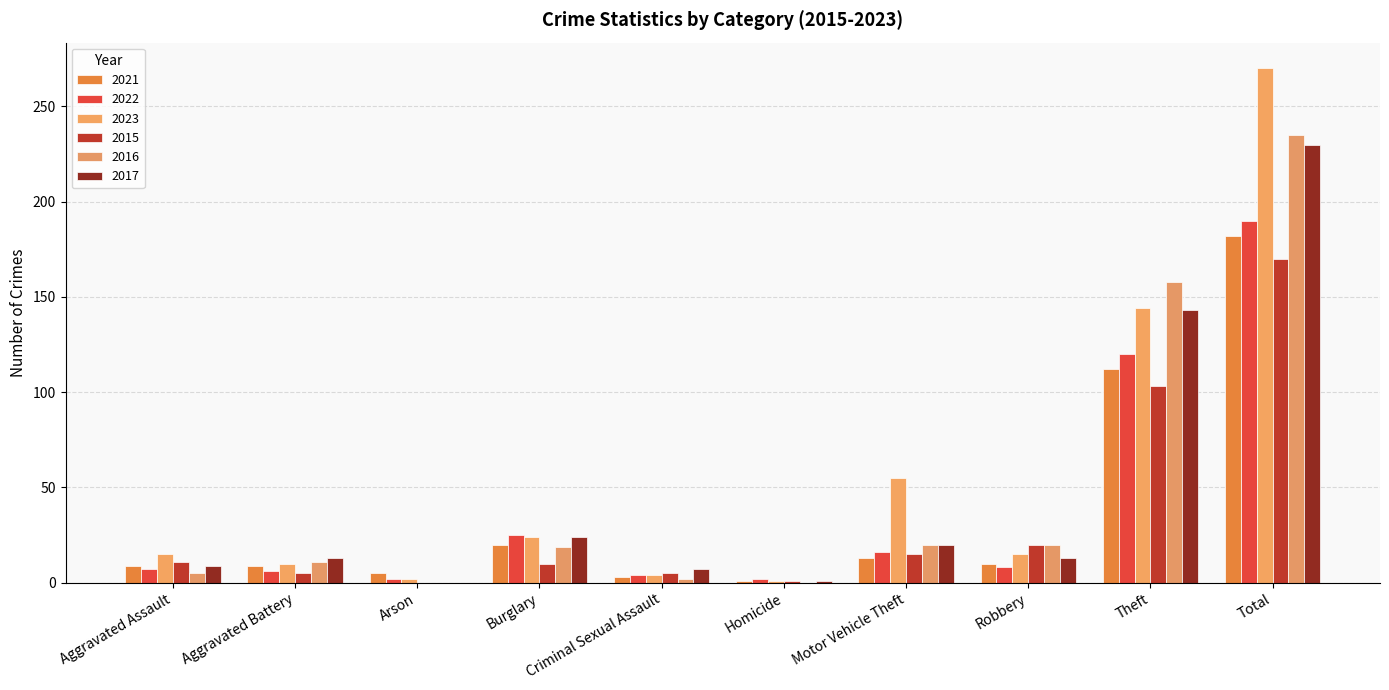

What are all the series names shown in the legend?

2021, 2022, 2023, 2015, 2016, 2017